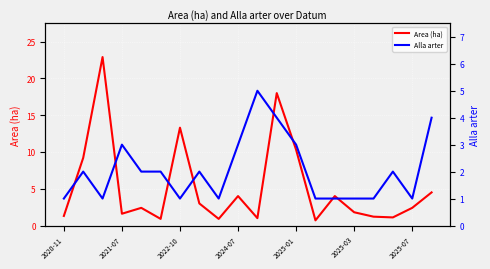

Does the chart display data point markers on the line(s)?

No